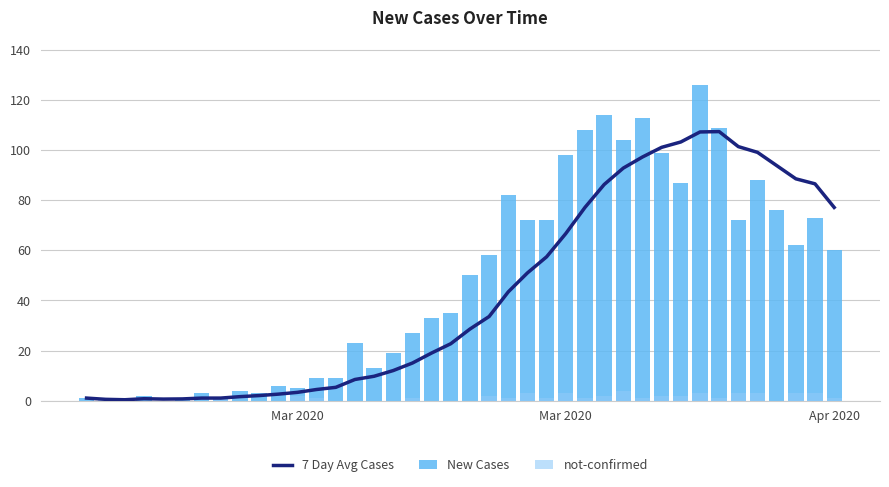

Reading left to right, transcribe all the data shown in this chart.

7 Day Avg Cases: 1.0	0.5	0.3	0.8	0.6	0.7	1.0	1.0	1.6	2.0	2.6	3.3	4.4	5.3	8.4	9.7	12.0	15.0	19.0	22.7	28.6	33.6	43.4	51.0	57.4	66.7	77.1	86.3	92.9	97.3	101.1	103.3	107.3	107.4	101.4	99.1	93.9	88.6	86.6	77.1
New Cases: 1.0	0.0	0.0	2.0	0.0	1.0	3.0	1.0	4.0	3.0	6.0	5.0	9.0	9.0	23.0	13.0	19.0	27.0	33.0	35.0	50.0	58.0	82.0	72.0	72.0	98.0	108.0	114.0	104.0	113.0	99.0	87.0	126.0	109.0	72.0	88.0	76.0	62.0	73.0	60.0
not-confirmed: 0.0	1.0	0.0	0.0	0.0	0.0	0.0	1.0	0.0	0.0	0.0	2.0	1.0	0.0	0.0	0.0	0.0	1.0	0.0	0.0	0.0	2.0	1.0	3.0	1.0	3.0	1.0	2.0	4.0	1.0	2.0	2.0	3.0	1.0	3.0	3.0	0.0	3.0	3.0	1.0